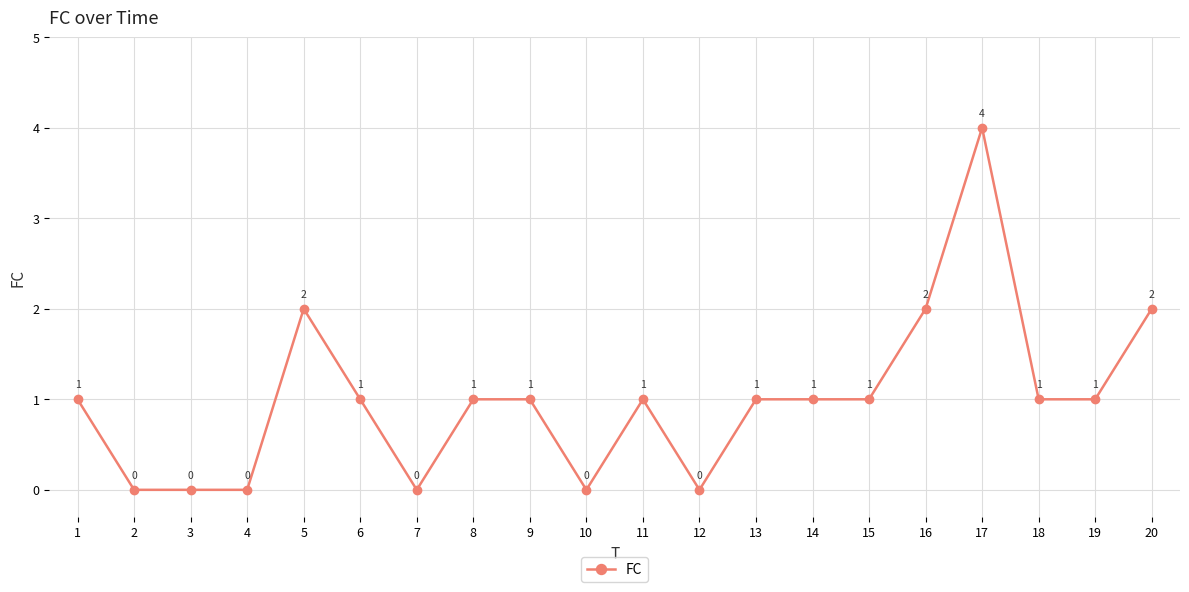

True or false: the data shows 1 at 5.

False